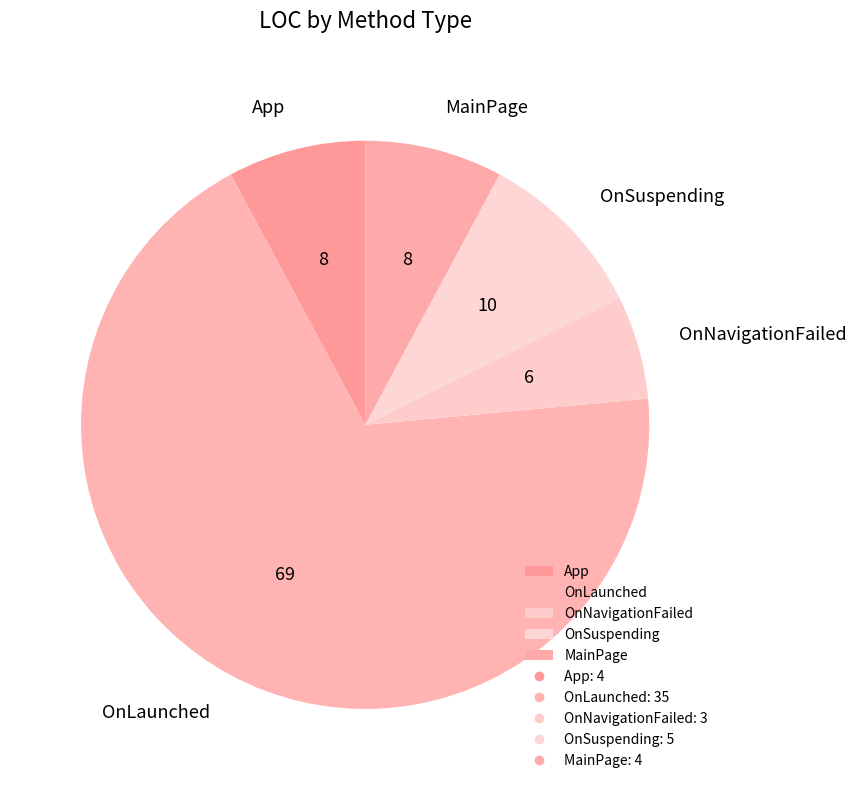

Is the sum of OnLaunched and OnSuspending greater than half?

Yes